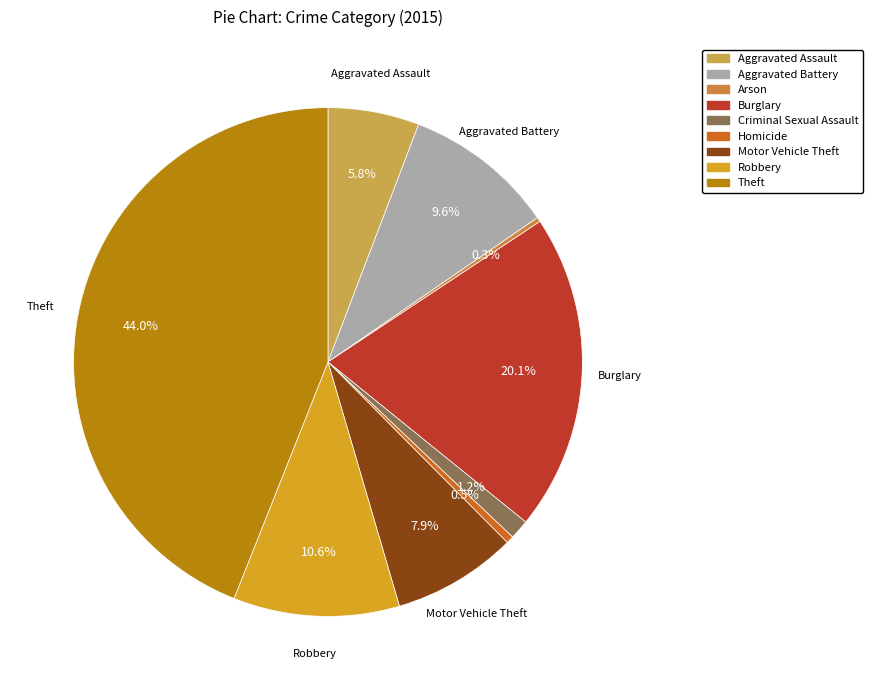

Count the number of slices in the pie.

9